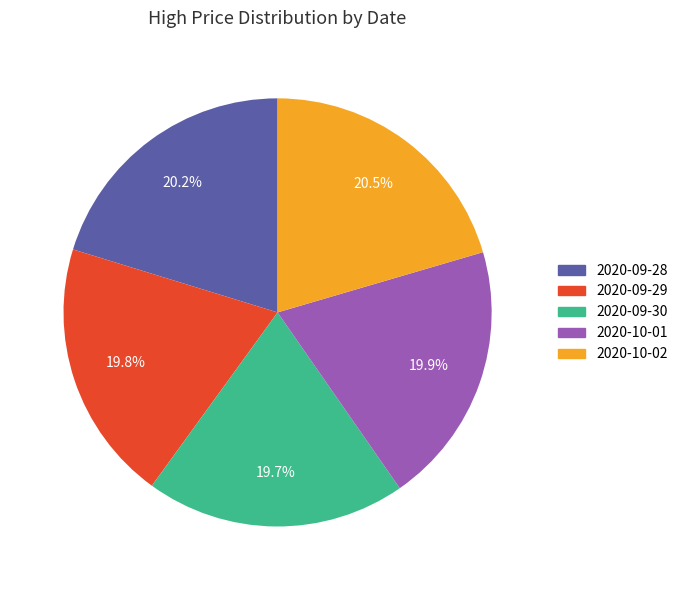

To the nearest percent, what is the average slice percentage?

20%